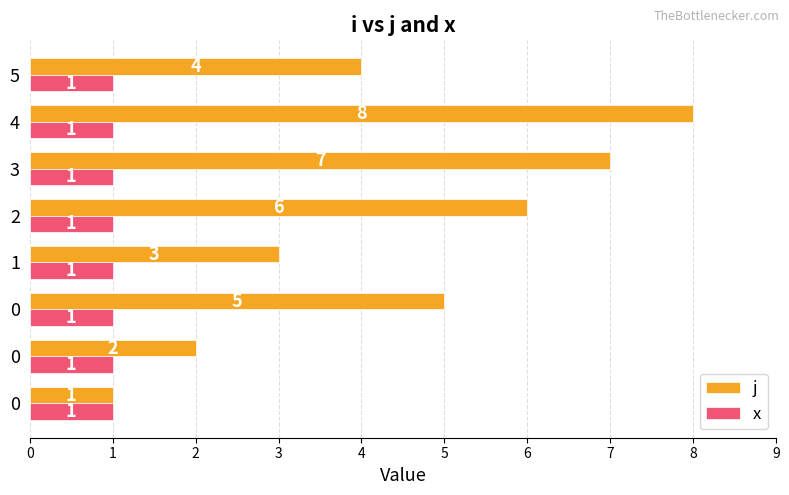

What are all the series names shown in the legend?

j, x